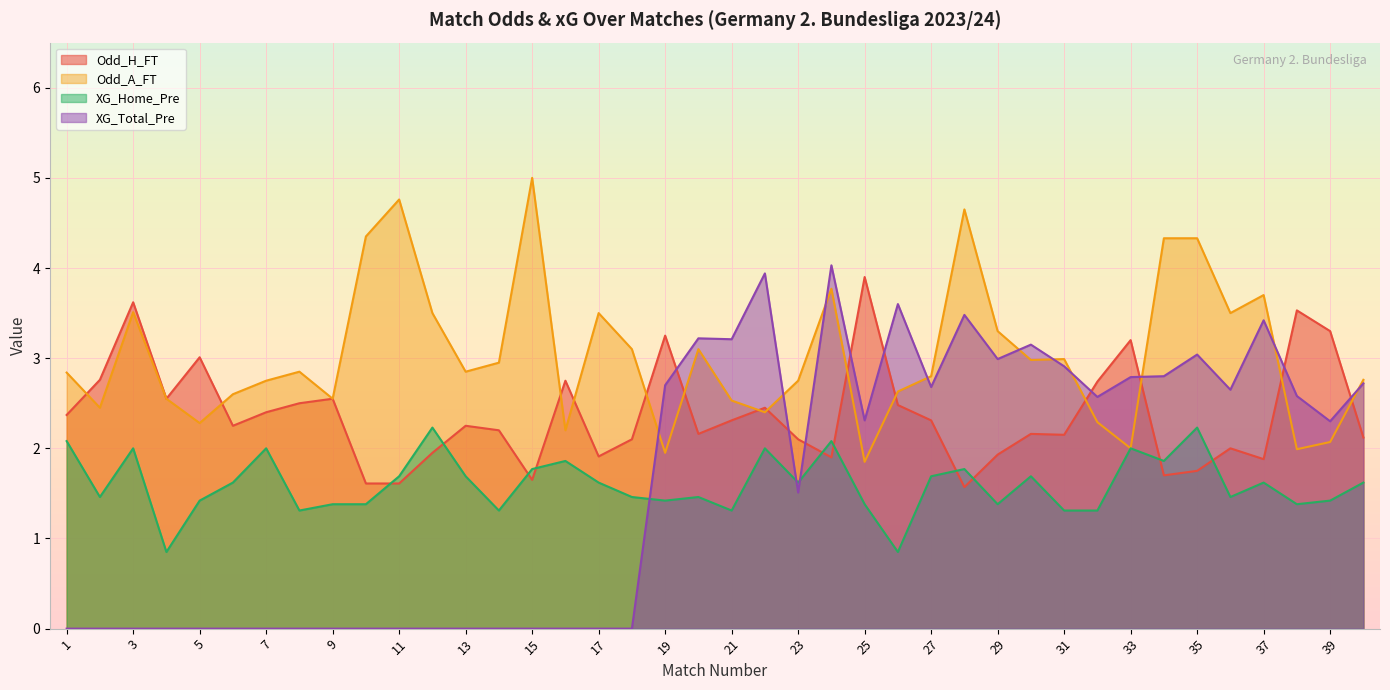

True or false: Odd_A_FT and XG_Home_Pre cross at least once.

False